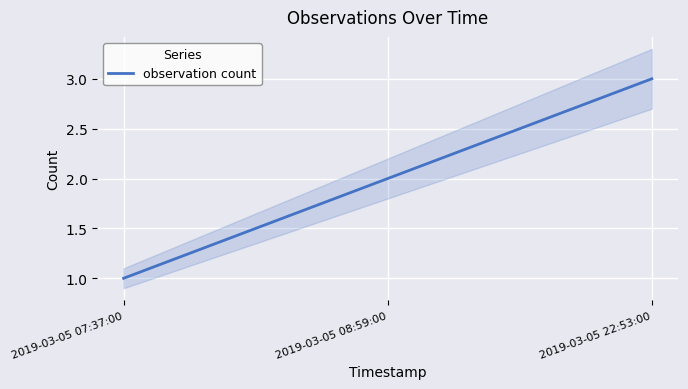

What is the difference between the maximum and minimum values?

2